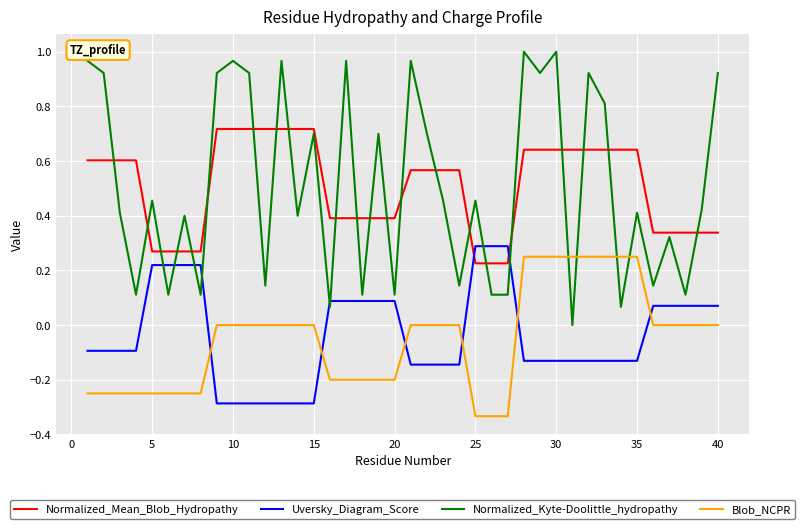

How many Normalized_Mean_Blob_Hydropathy values are between 0 and 1?

40